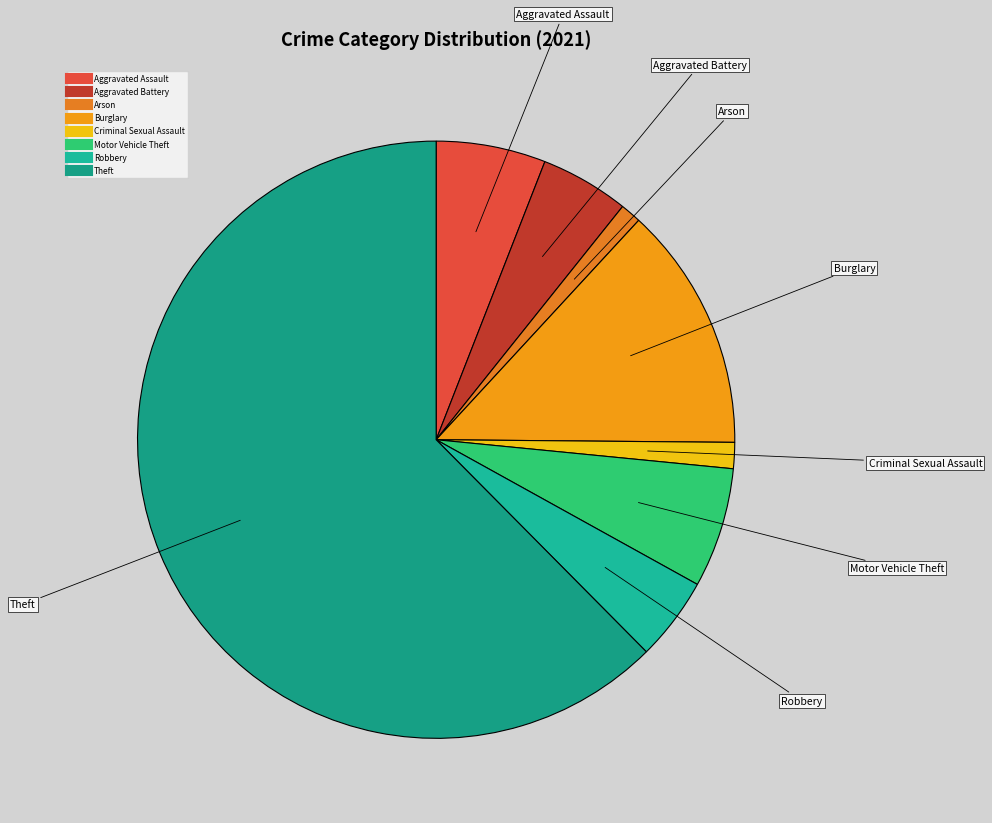

To the nearest percent, what is the difference between the largest and smallest slice percentages?

62%